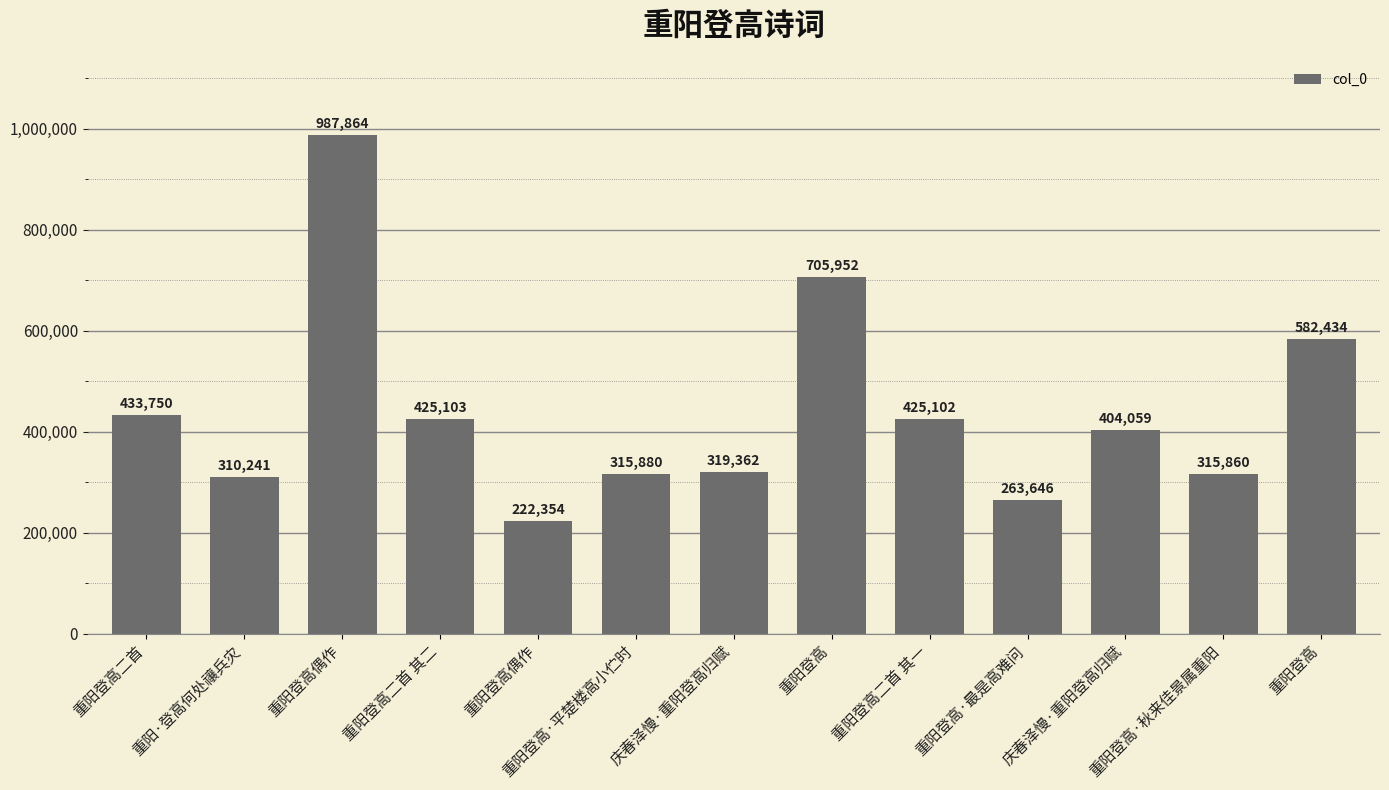

Approximately how many times larger is the value at 重阳登高 compared to 重阳登高偶作?

3.2